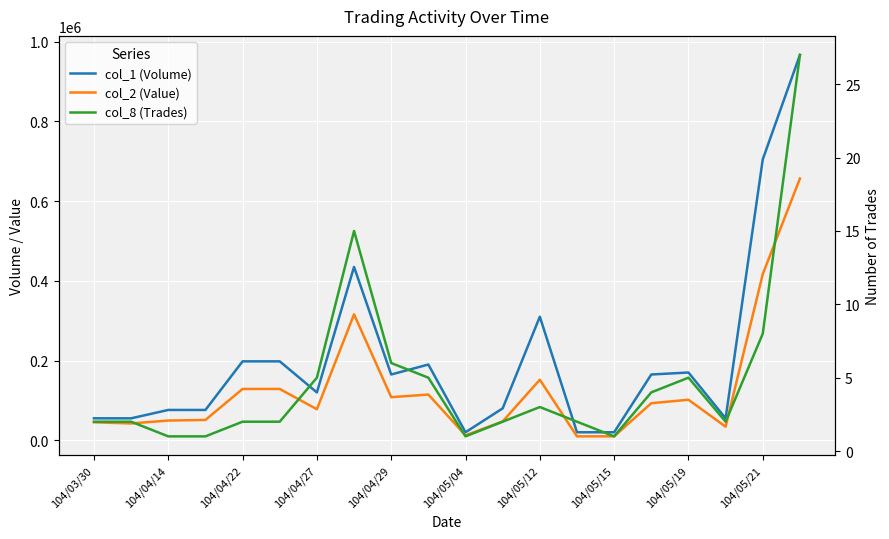

Reading right to left, list all the values displayed in this chart.

col_1 (Volume): 967000	705000	55000	170000	165000	20000	20000	310000	80000	20000	190000	165000	435000	120000	198000	198000	76000	76000	55000	55000
col_2 (Value): 656790	417000	34050	101600	92950	9800	9700	151900	47200	12200	114650	108100	316000	77800	128700	128700	50920	49400	42100	45050
col_8 (Trades): 27	8	2	5	4	1	2	3	2	1	5	6	15	5	2	2	1	1	2	2